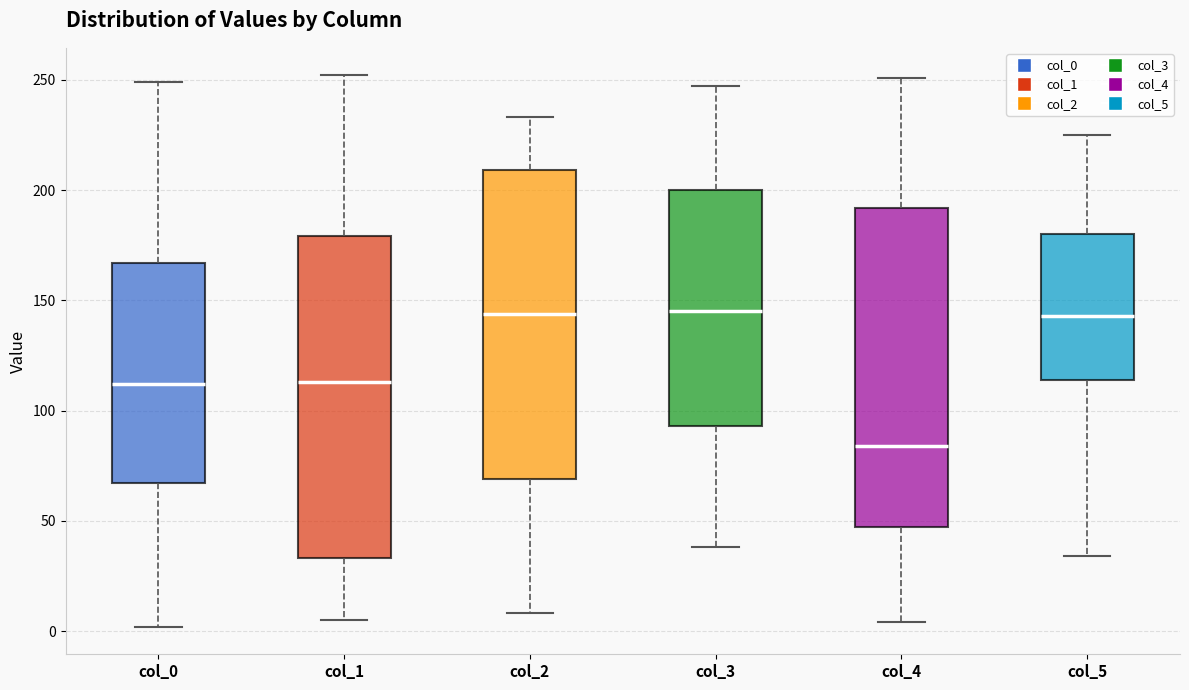

Which box's median line is the lowest?

col_4